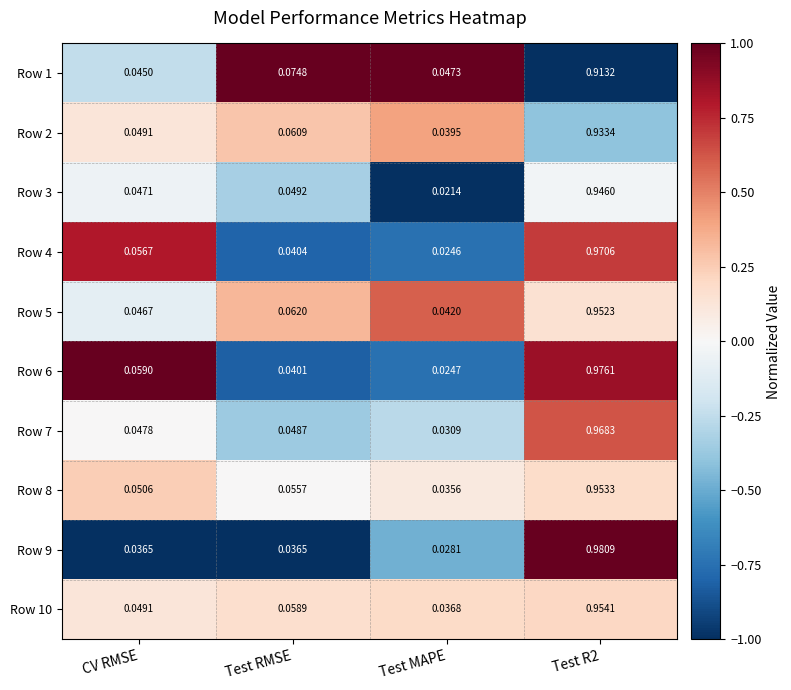

Where is Row 7 nearest to the value 0?

Test MAPE